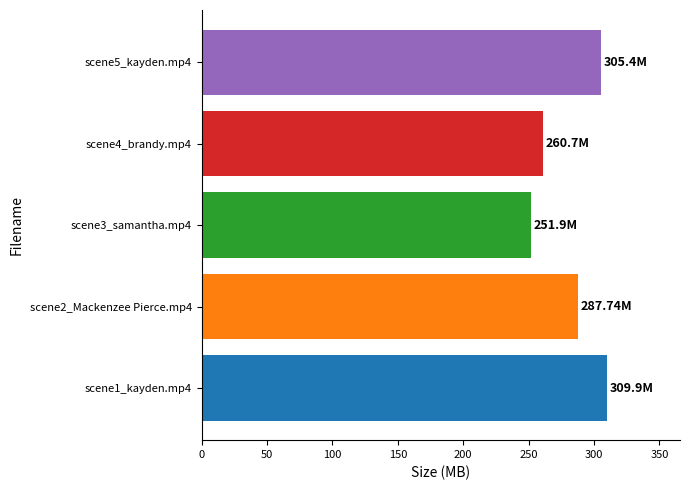

What is the difference between the values at scene2_Mackenzee Pierce.mp4 and scene3_samantha.mp4?

35.8